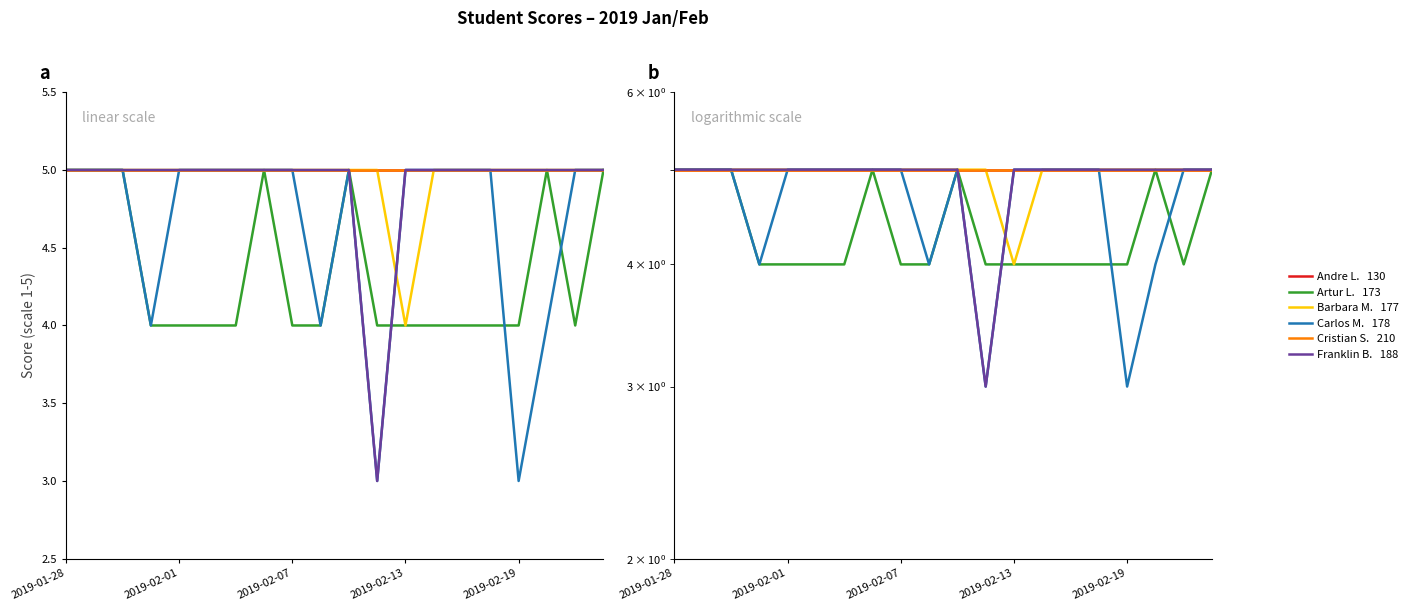

What is the spread (max minus min) of values at 2019-02-19?

2